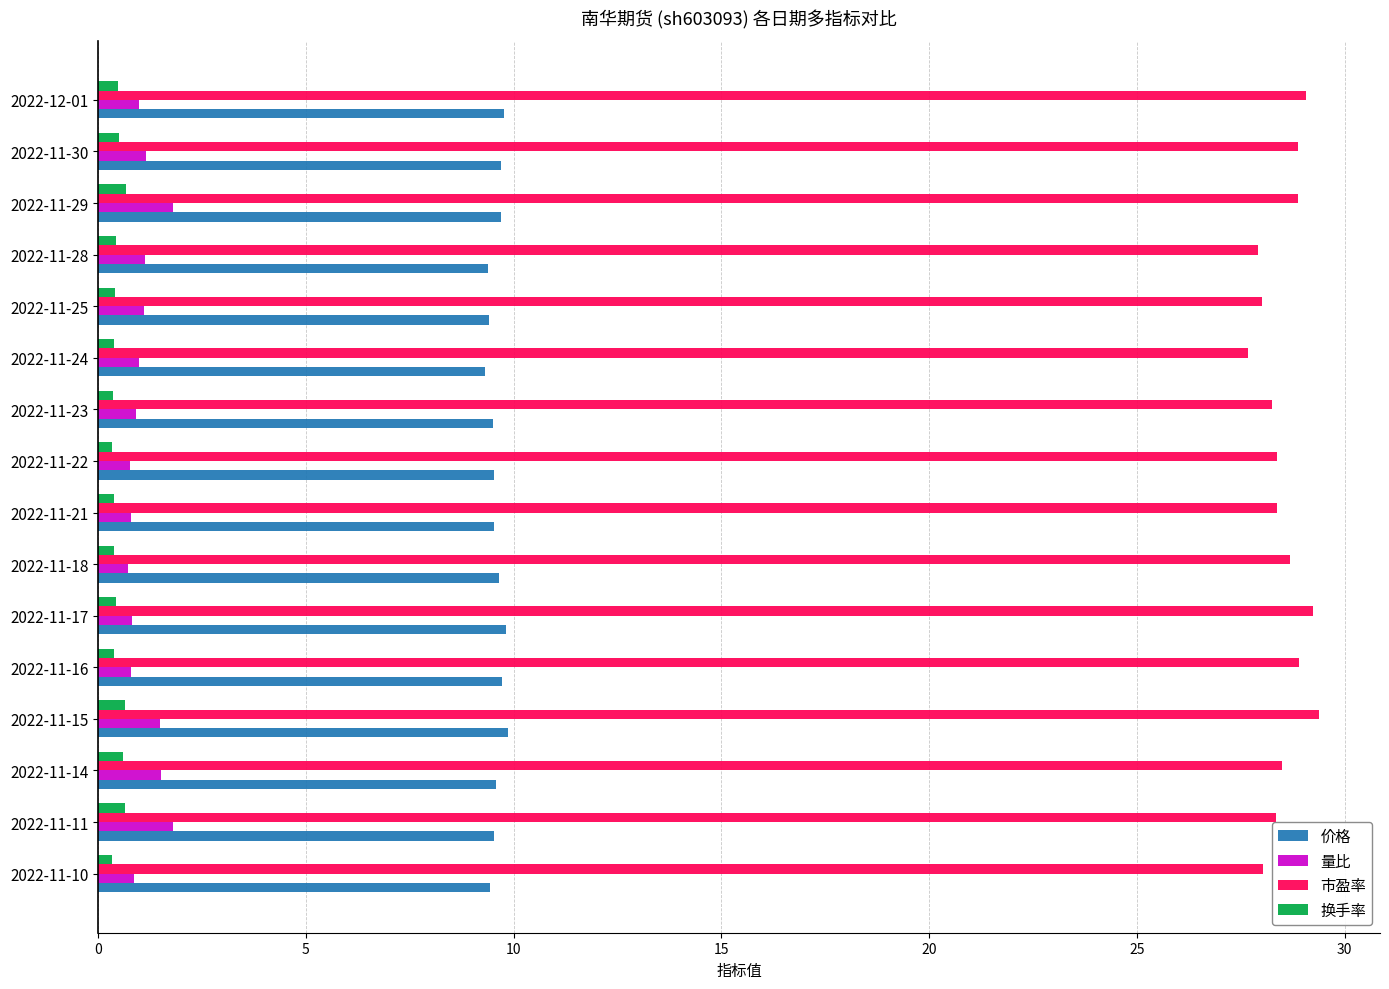

What is the average value of the 市盈率 series?

28.5